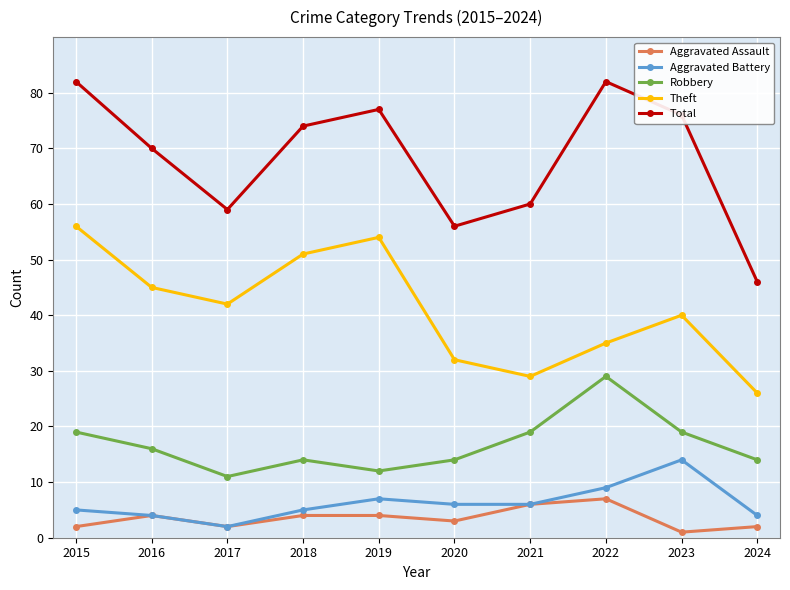

At which category does the chart reach its minimum across all series?

2023